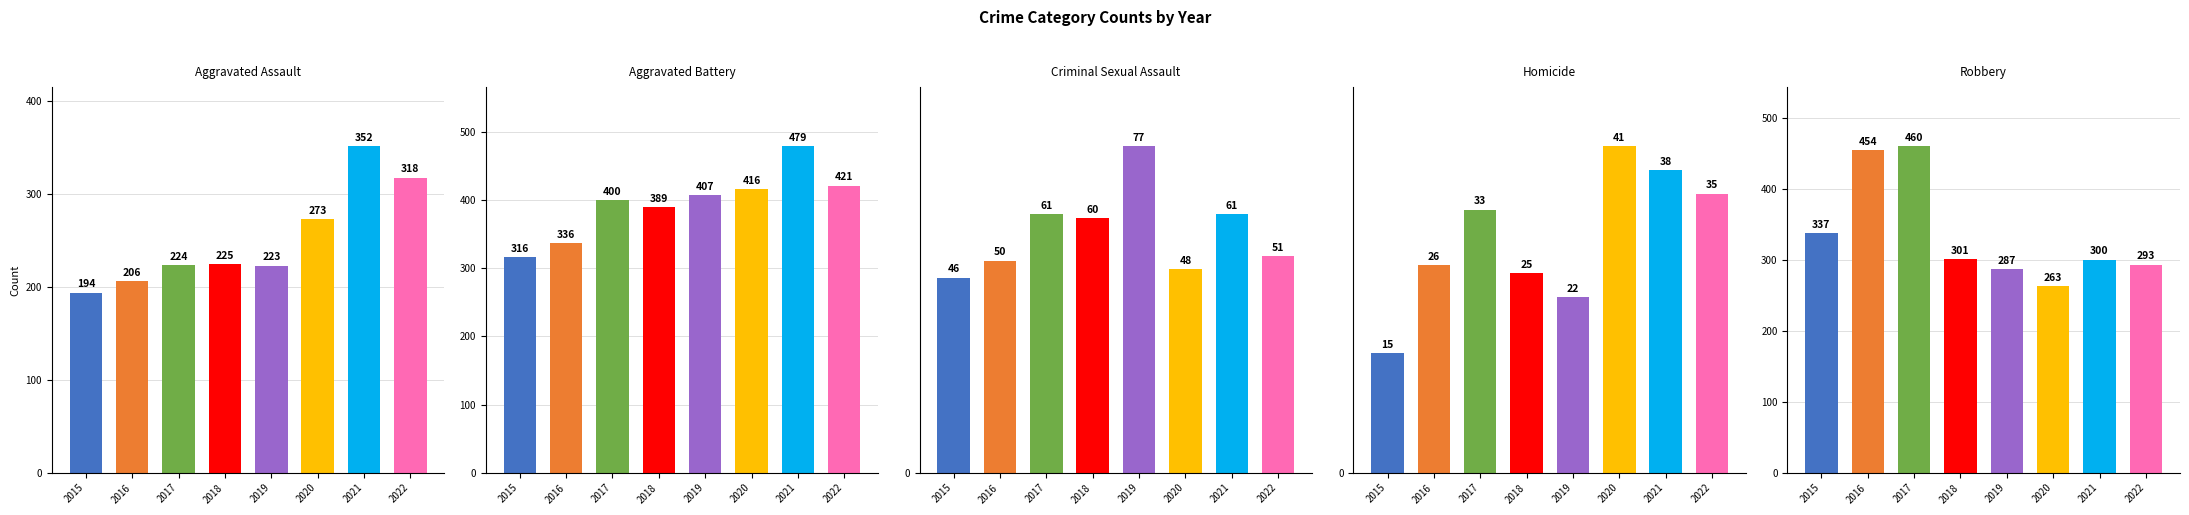

At how many categories does at least one series exceed 188?

8